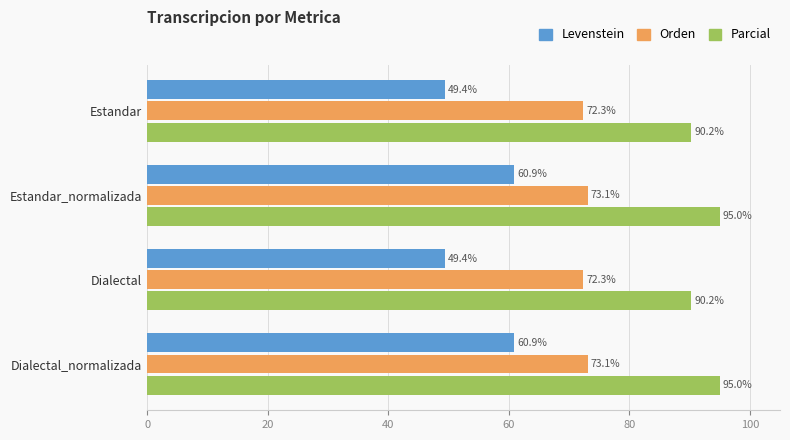

The value of Parcial at Estandar_normalizada is 95.0. True or false?

True